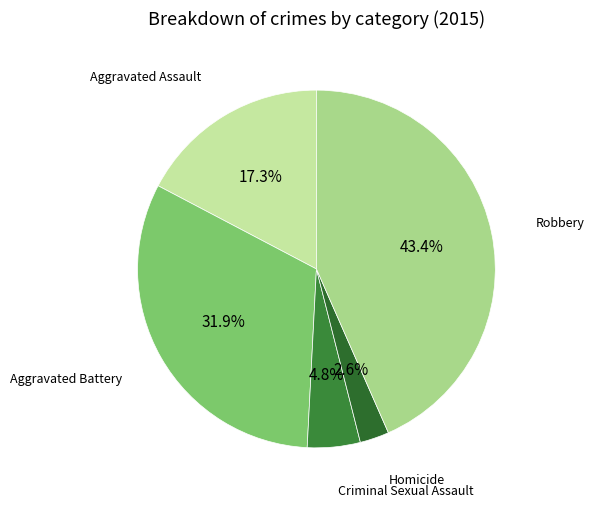

The Criminal Sexual Assault slice represents 5% of the pie. True or false?

True